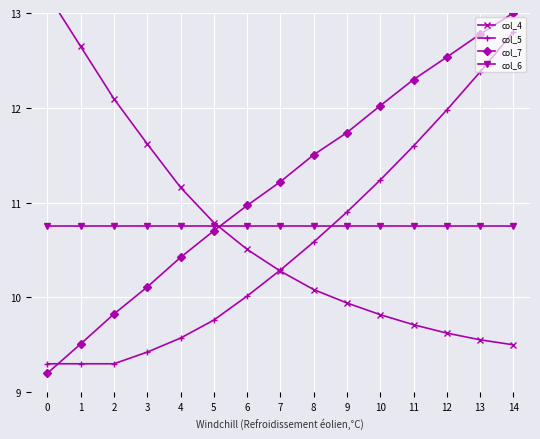

Reading left to right, what are all the values shown in this chart?

col_4: 0=13.2	1=12.6	2=12.1	3=11.6	4=11.2	5=10.8	6=10.5	7=10.3	8=10.1	9=9.9	10=9.8	11=9.7	12=9.6	13=9.6	14=9.5
col_5: 0=9.3	1=9.3	2=9.3	3=9.4	4=9.6	5=9.8	6=10.0	7=10.3	8=10.6	9=10.9	10=11.2	11=11.6	12=12.0	13=12.4	14=12.8
col_7: 0=9.2	1=9.5	2=9.8	3=10.1	4=10.4	5=10.7	6=11.0	7=11.2	8=11.5	9=11.7	10=12.0	11=12.3	12=12.5	13=12.8	14=13.0
col_6: 0=10.8	1=10.8	2=10.8	3=10.8	4=10.8	5=10.8	6=10.8	7=10.8	8=10.8	9=10.8	10=10.8	11=10.8	12=10.8	13=10.8	14=10.8